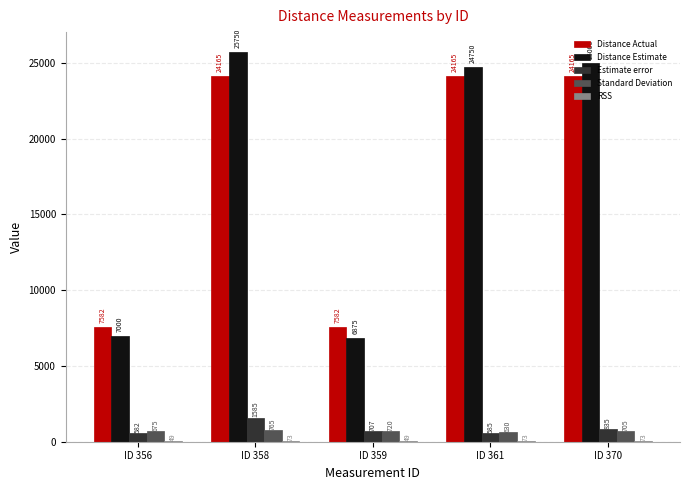

Where is Standard Deviation nearest to the value 697?

ID 370